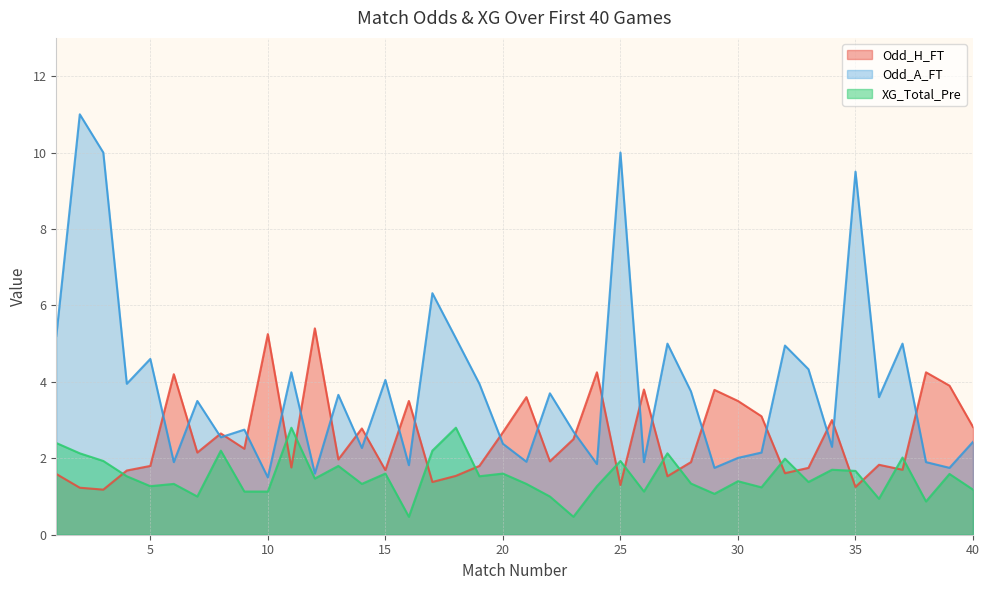

In XG_Total_Pre, how many points are lower than both neighbors (excluding endpoints)?

13